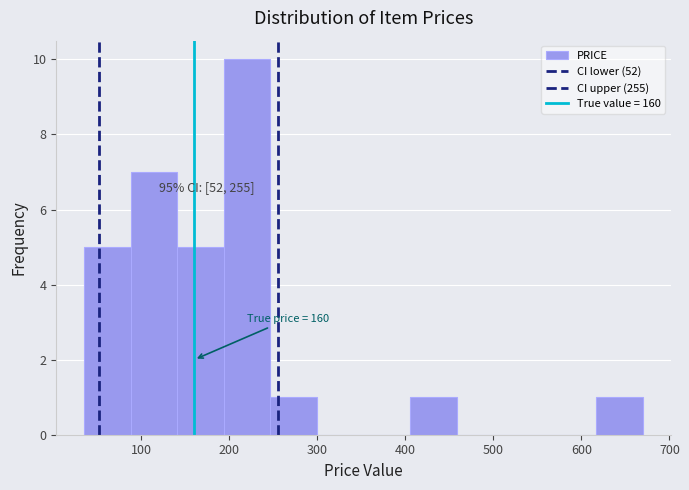

Over which range of the x-axis is the bar tallest?

190 to 250